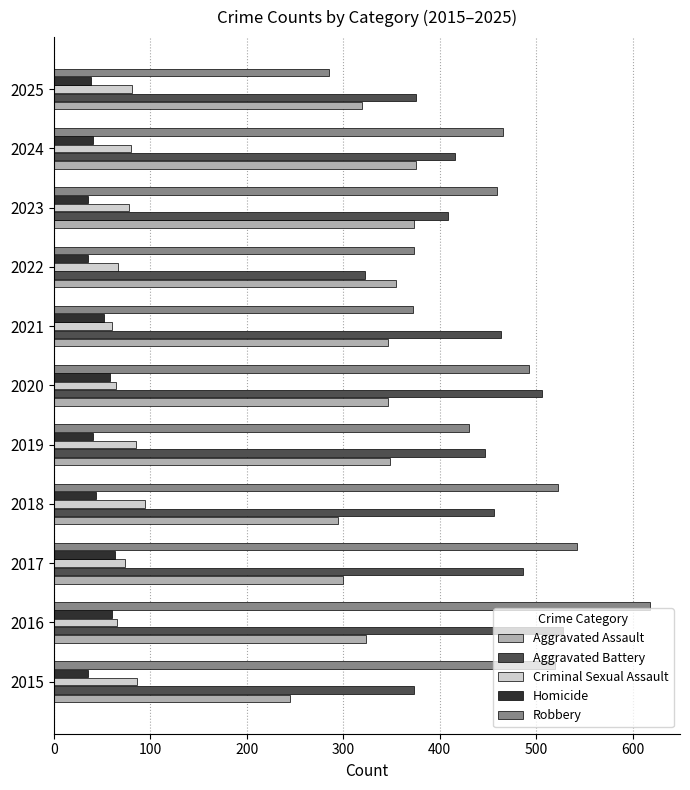

What is the total value across all series at 2017?

1465